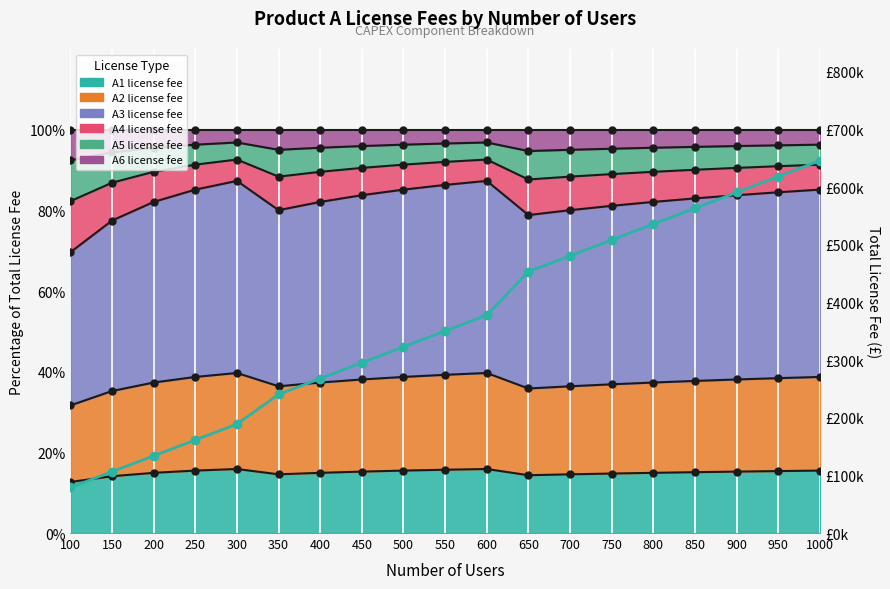

How many lines are shown in the chart?

1